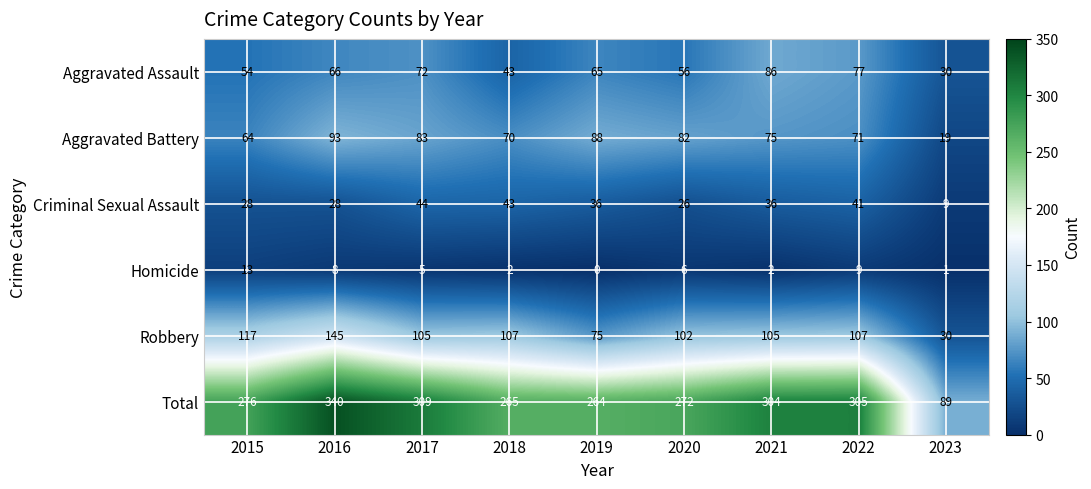

The Aggravated Battery series shows 19 at 2023. True or false?

True